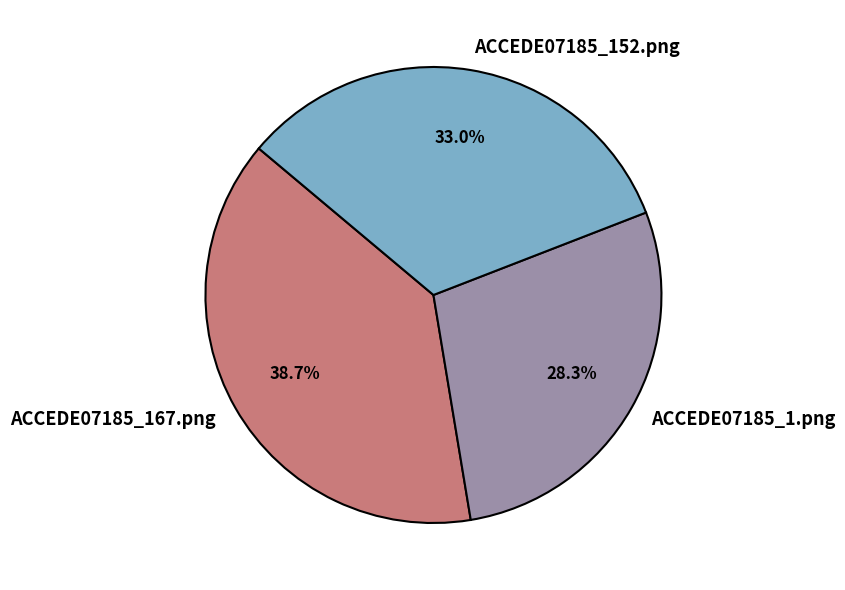

How many slices are in this pie chart?

3